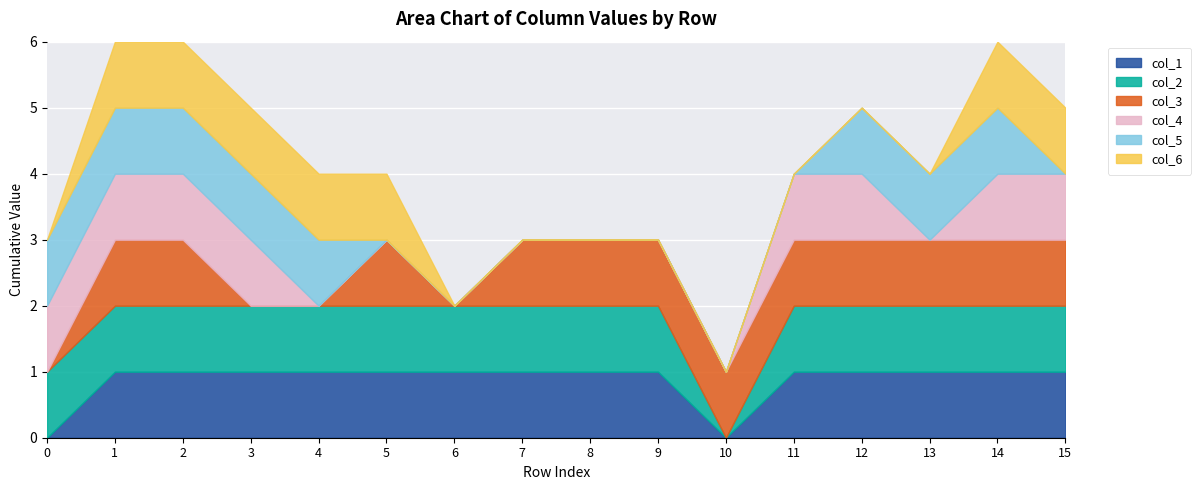

True or false: col_5 has more than 2 interior local peaks.

False